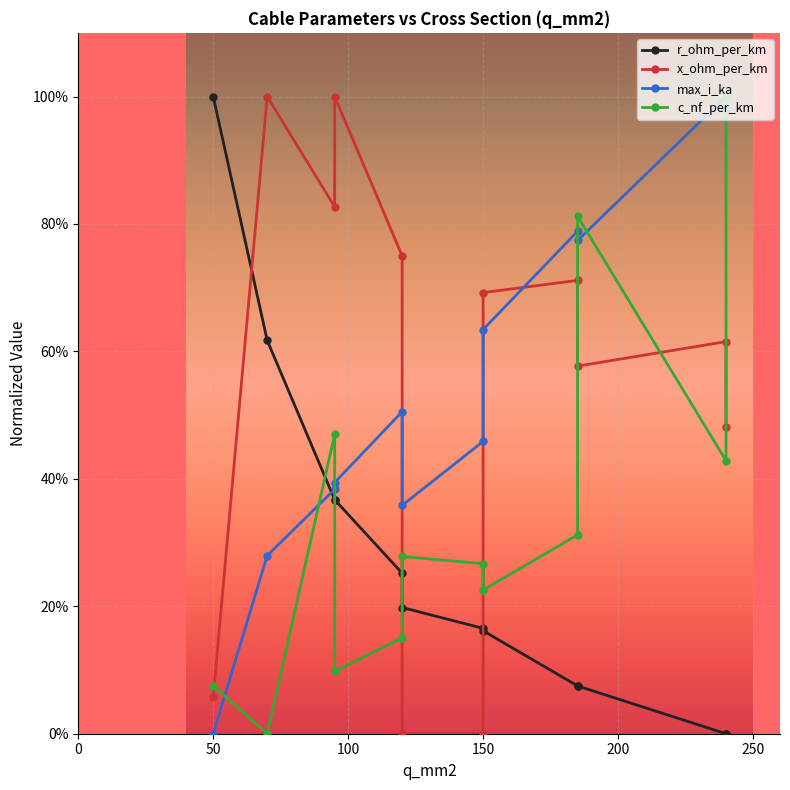

The x_ohm_per_km series shows 0.0 at 50. True or false?

False